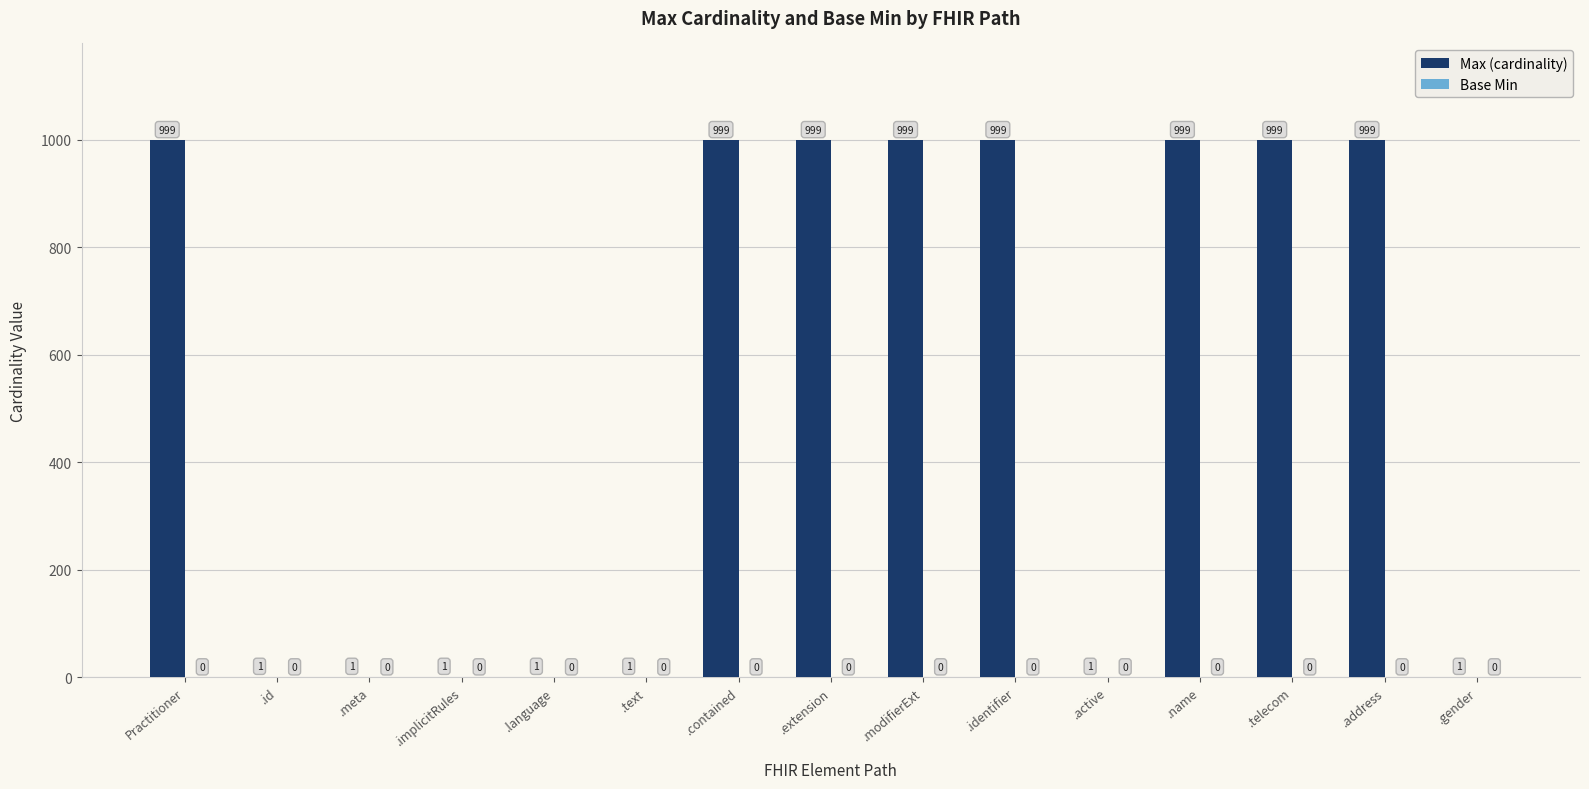

What is the ratio of the value at .modifierExt to the value at .name?

1.0